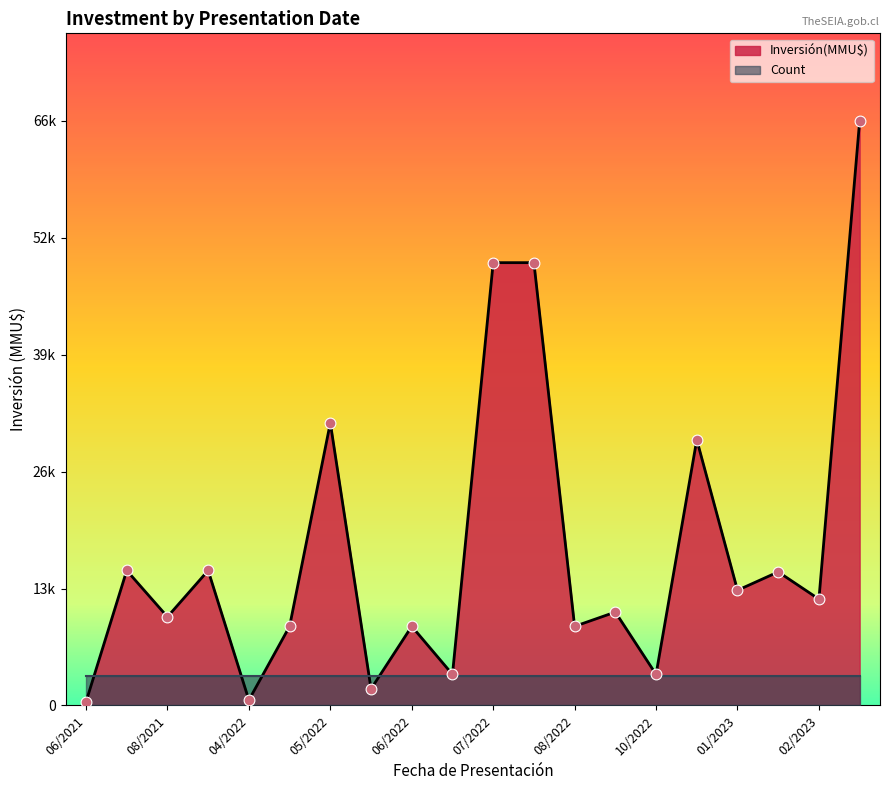

Which series reaches the maximum Y coordinate?

Inversión(MMU$)